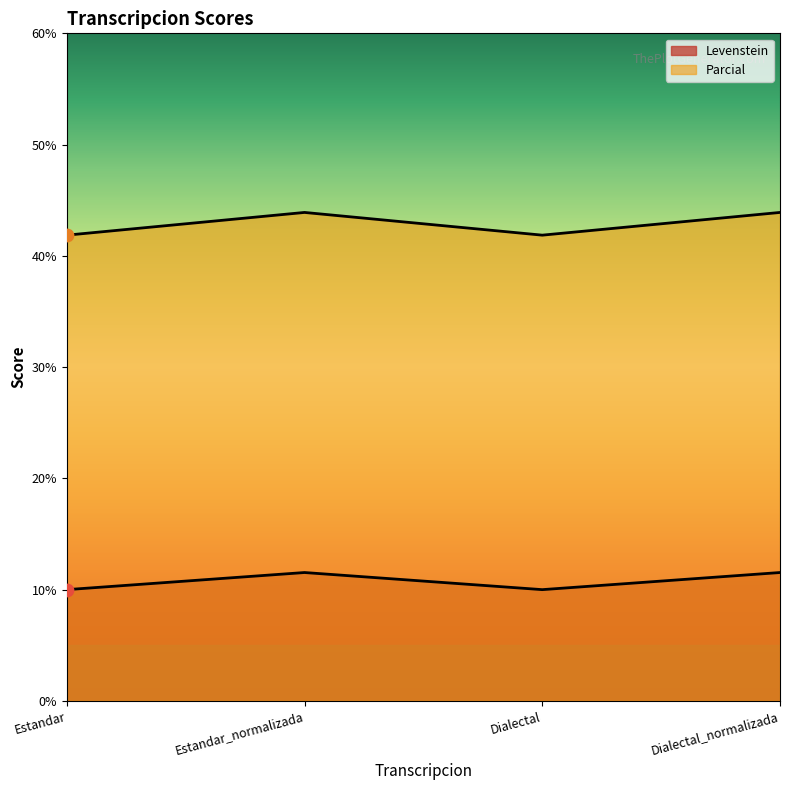

Which series has the largest total across all categories?

Parcial